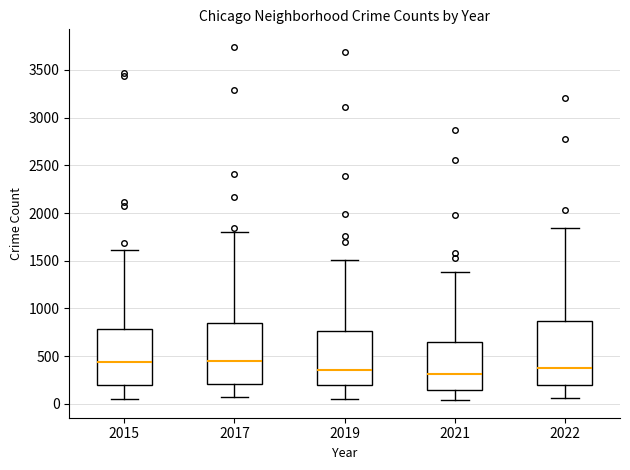

Where does the lower whisker of the box at x = 2019 end on the y-axis? The values are not printed on the chart, so give them approximately, as read against the axis.

50